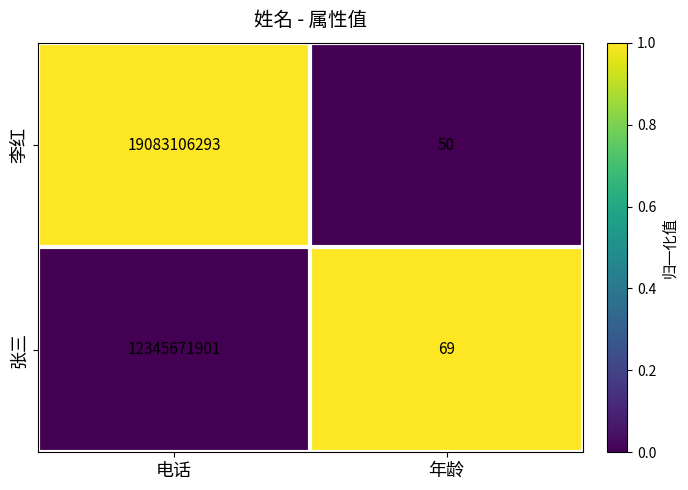

How many series are shown in this chart?

2